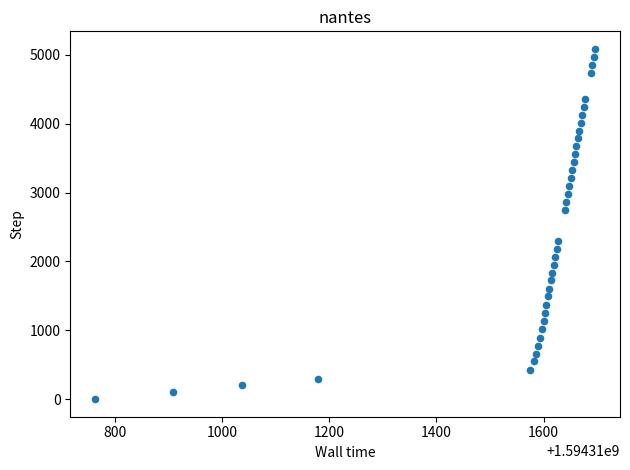

What is the range of Y values (max minus min)?

5085